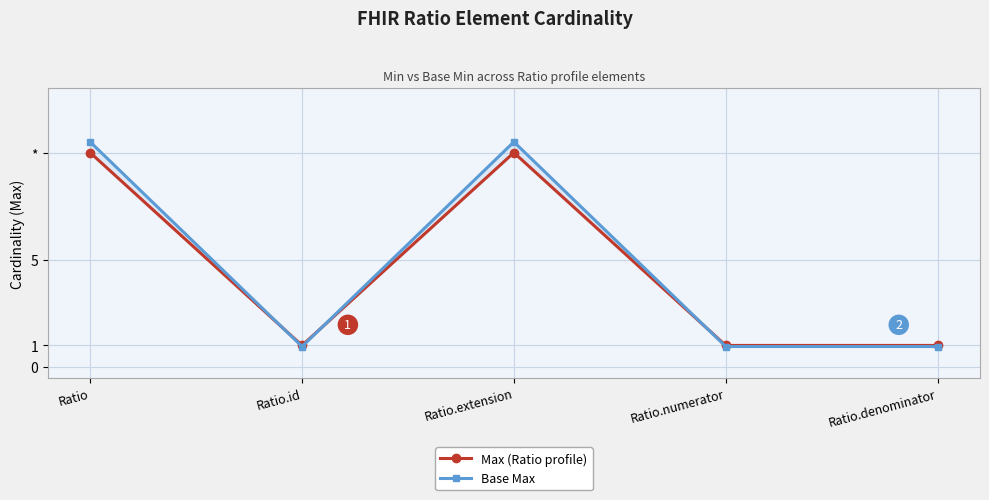

List the series in order of their overall mean, lowest first.

Max (Ratio profile), Base Max